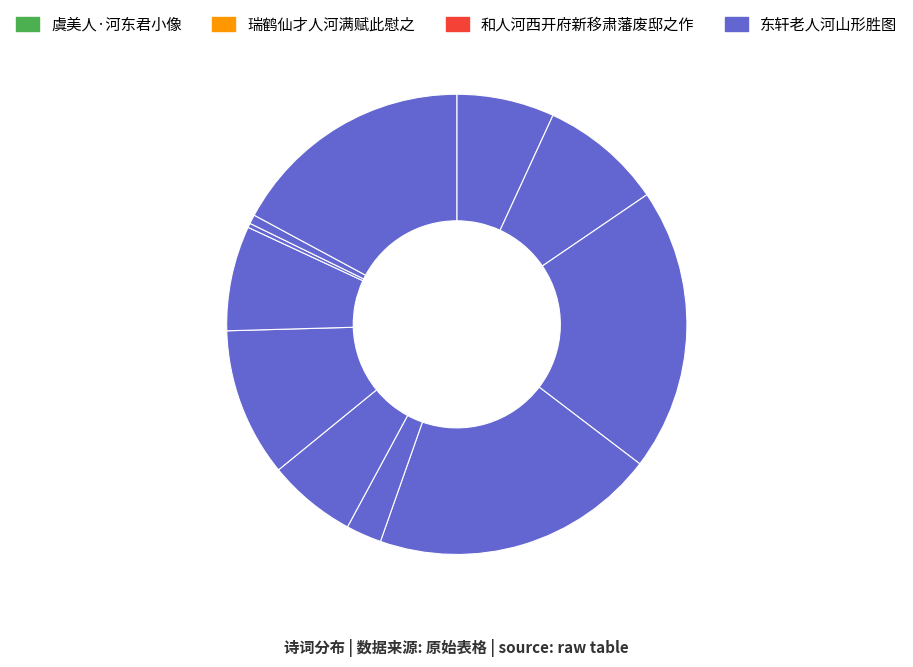

How many segments does this pie chart have?

11